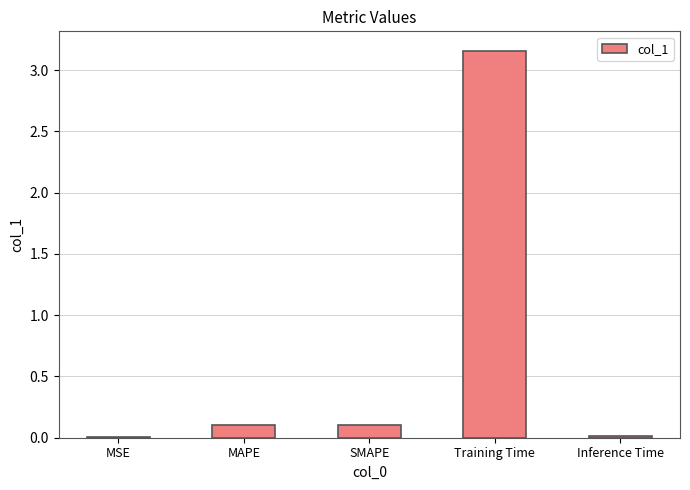

Are the bars horizontal?

No